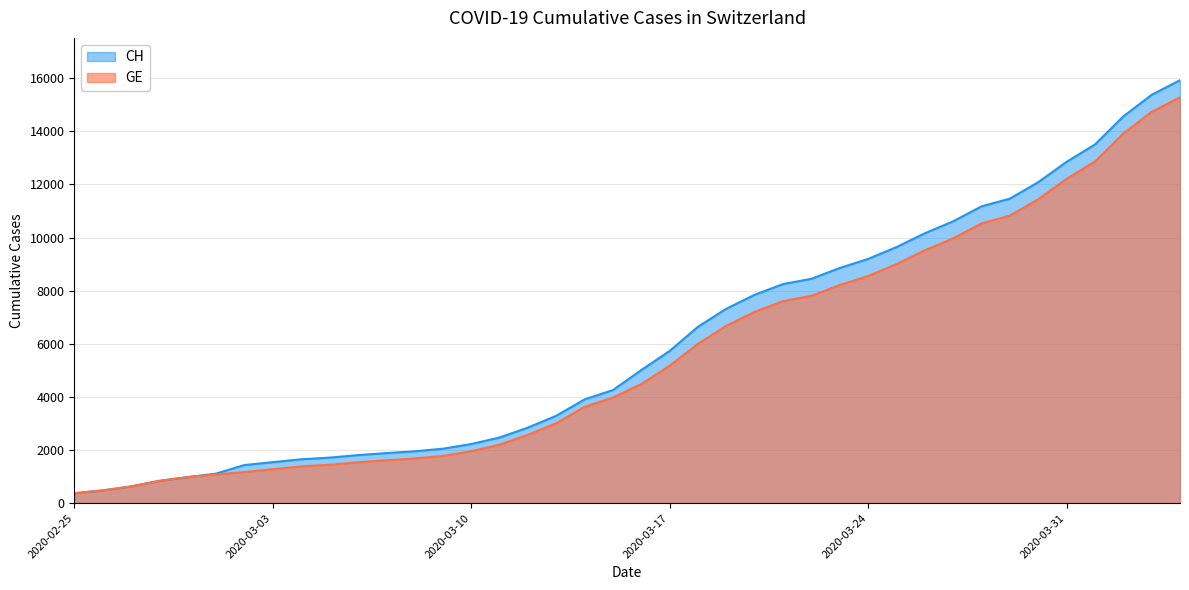

What are all the series names shown in the legend?

CH, GE